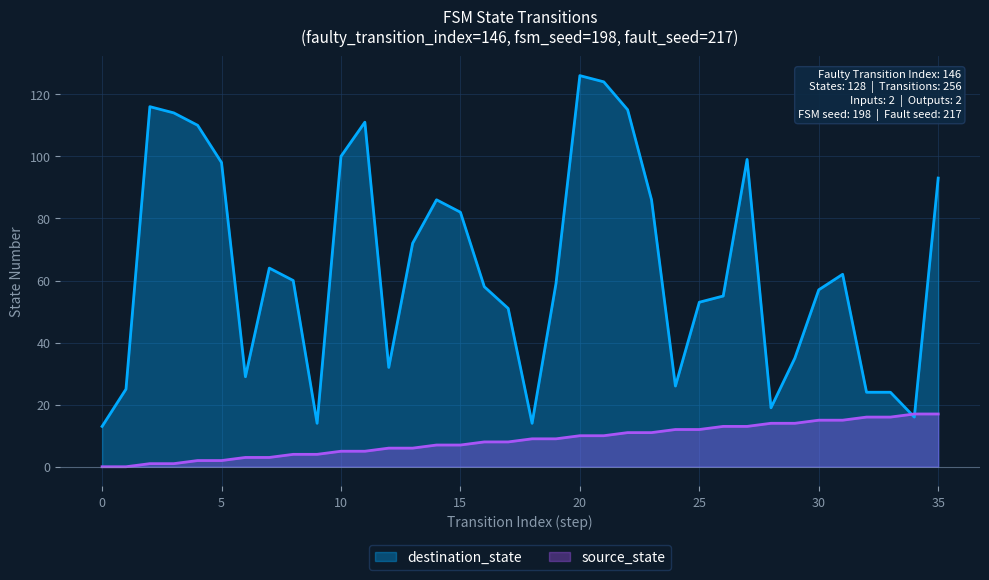

At which label is destination_state closest to 69?

13